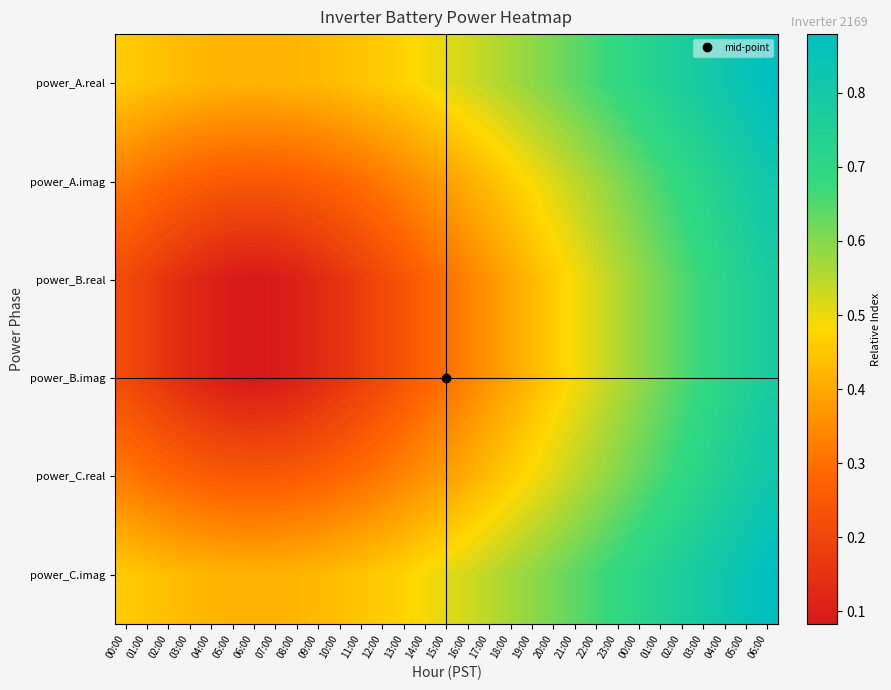

Reading right to left, what are all the values shown in this chart?

power_A.real: 06:00=0.9	05:00=0.9	04:00=0.8	03:00=0.8	02:00=0.8	01:00=0.7	00:00=0.7	23:00=0.7	22:00=0.7	21:00=0.6	20:00=0.6	19:00=0.6	18:00=0.6	17:00=0.5	16:00=0.5	15:00=0.5	14:00=0.5	13:00=0.5	12:00=0.5	11:00=0.4	10:00=0.4	09:00=0.4	08:00=0.4	07:00=0.4	06:00=0.4	05:00=0.4	04:00=0.4	03:00=0.4	02:00=0.4	01:00=0.4	00:00=0.5
power_A.imag: 06:00=0.8	05:00=0.8	04:00=0.8	03:00=0.7	02:00=0.7	01:00=0.7	00:00=0.6	23:00=0.6	22:00=0.6	21:00=0.5	20:00=0.5	19:00=0.5	18:00=0.5	17:00=0.4	16:00=0.4	15:00=0.4	14:00=0.4	13:00=0.3	12:00=0.3	11:00=0.3	10:00=0.3	09:00=0.3	08:00=0.3	07:00=0.3	06:00=0.2	05:00=0.3	04:00=0.3	03:00=0.3	02:00=0.3	01:00=0.3	00:00=0.3
power_B.real: 06:00=0.8	05:00=0.7	04:00=0.7	03:00=0.7	02:00=0.7	01:00=0.6	00:00=0.6	23:00=0.6	22:00=0.5	21:00=0.5	20:00=0.5	19:00=0.4	18:00=0.4	17:00=0.4	16:00=0.3	15:00=0.3	14:00=0.3	13:00=0.2	12:00=0.2	11:00=0.2	10:00=0.2	09:00=0.1	08:00=0.1	07:00=0.1	06:00=0.1	05:00=0.1	04:00=0.1	03:00=0.1	02:00=0.2	01:00=0.2	00:00=0.2
power_B.imag: 06:00=0.8	05:00=0.7	04:00=0.7	03:00=0.7	02:00=0.7	01:00=0.6	00:00=0.6	23:00=0.6	22:00=0.5	21:00=0.5	20:00=0.5	19:00=0.4	18:00=0.4	17:00=0.4	16:00=0.3	15:00=0.3	14:00=0.3	13:00=0.2	12:00=0.2	11:00=0.2	10:00=0.2	09:00=0.1	08:00=0.1	07:00=0.1	06:00=0.1	05:00=0.1	04:00=0.1	03:00=0.1	02:00=0.2	01:00=0.2	00:00=0.2
power_C.real: 06:00=0.8	05:00=0.8	04:00=0.8	03:00=0.7	02:00=0.7	01:00=0.7	00:00=0.6	23:00=0.6	22:00=0.6	21:00=0.5	20:00=0.5	19:00=0.5	18:00=0.5	17:00=0.4	16:00=0.4	15:00=0.4	14:00=0.4	13:00=0.3	12:00=0.3	11:00=0.3	10:00=0.3	09:00=0.3	08:00=0.3	07:00=0.3	06:00=0.2	05:00=0.3	04:00=0.3	03:00=0.3	02:00=0.3	01:00=0.3	00:00=0.3
power_C.imag: 06:00=0.9	05:00=0.9	04:00=0.8	03:00=0.8	02:00=0.8	01:00=0.7	00:00=0.7	23:00=0.7	22:00=0.7	21:00=0.6	20:00=0.6	19:00=0.6	18:00=0.6	17:00=0.5	16:00=0.5	15:00=0.5	14:00=0.5	13:00=0.5	12:00=0.5	11:00=0.4	10:00=0.4	09:00=0.4	08:00=0.4	07:00=0.4	06:00=0.4	05:00=0.4	04:00=0.4	03:00=0.4	02:00=0.4	01:00=0.4	00:00=0.5